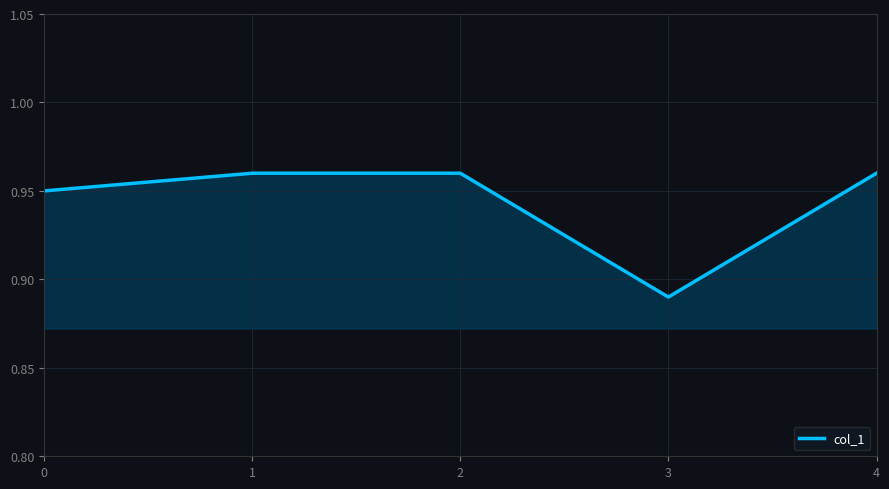

The value at 0 is 1.3. True or false?

False